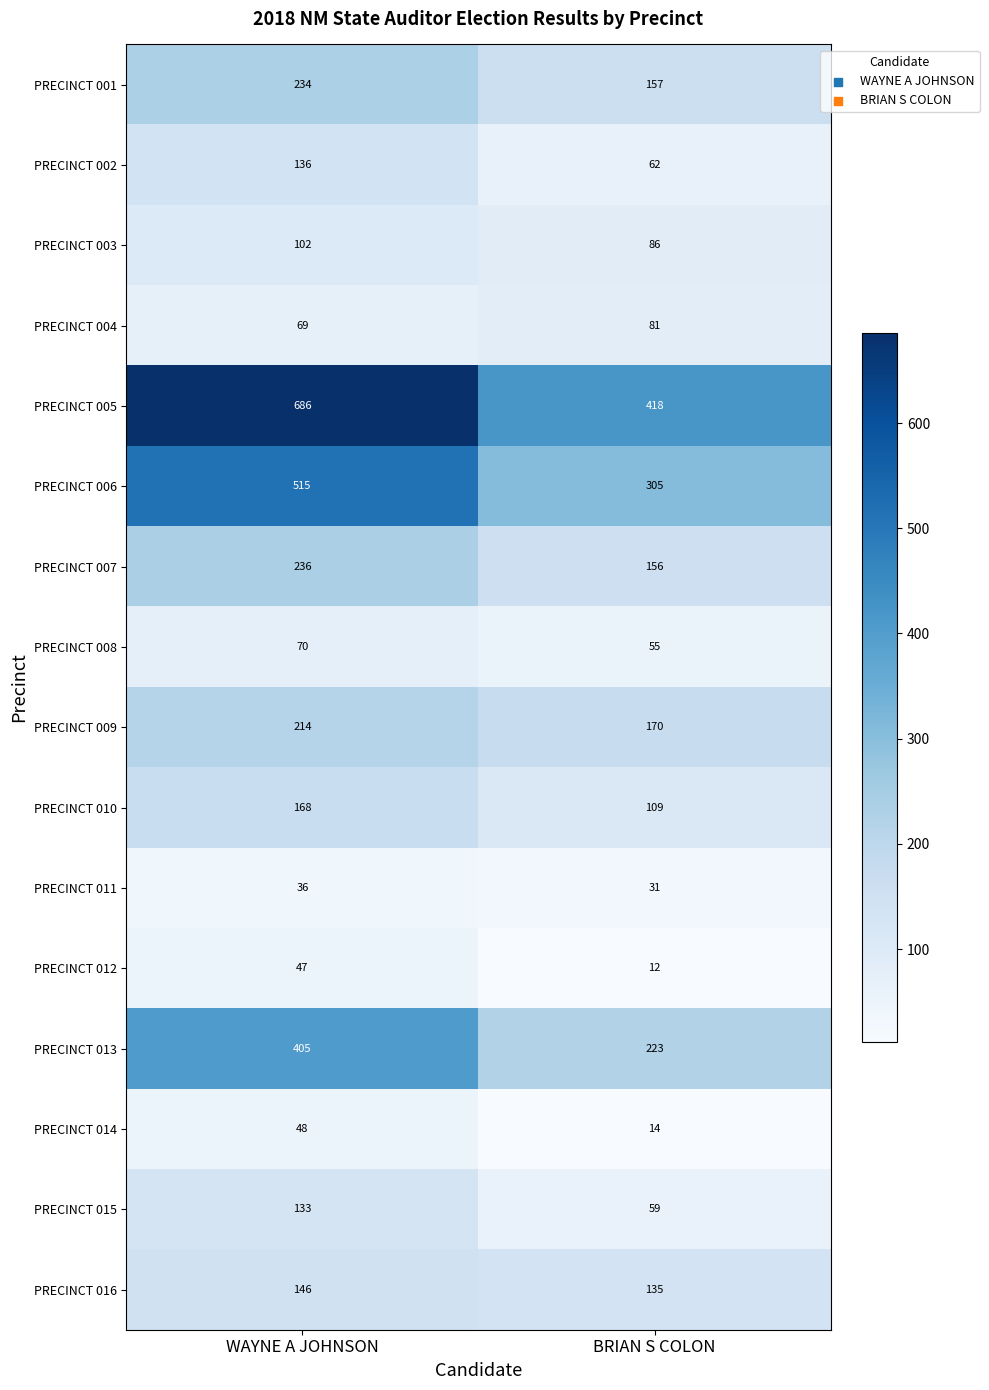

Which series has the largest total across all categories?

PRECINCT 005